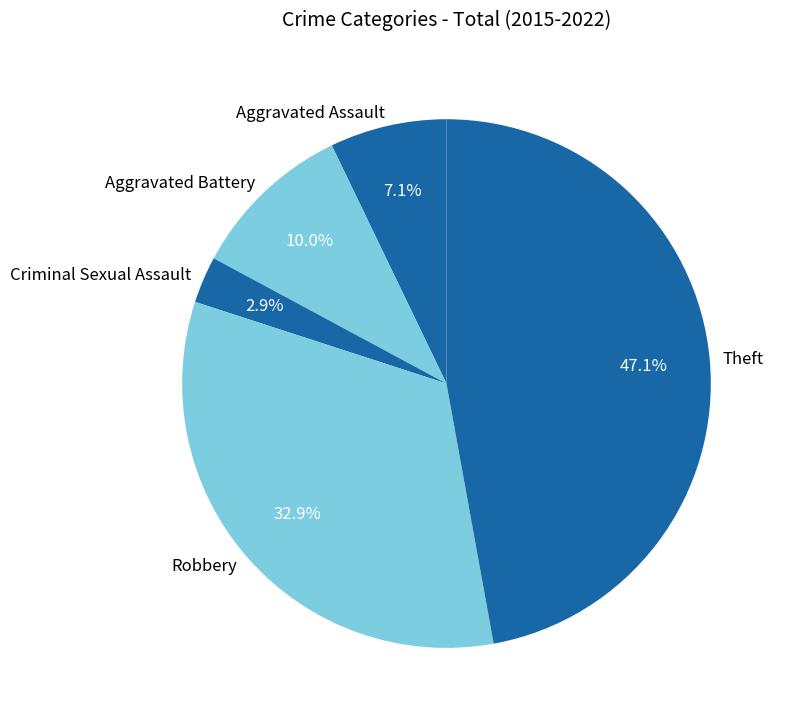

What percentage is the Robbery slice, to the nearest percent?

33%